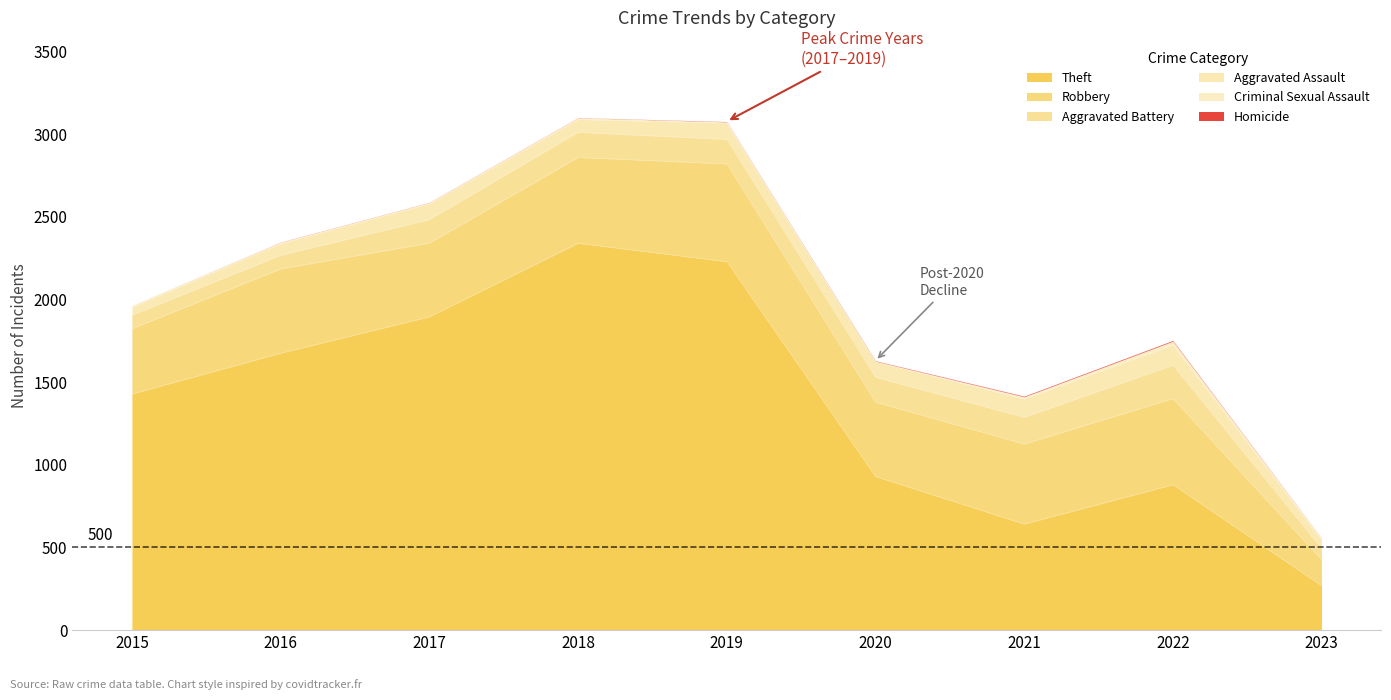

At which category is the sum across all series the highest?

2018